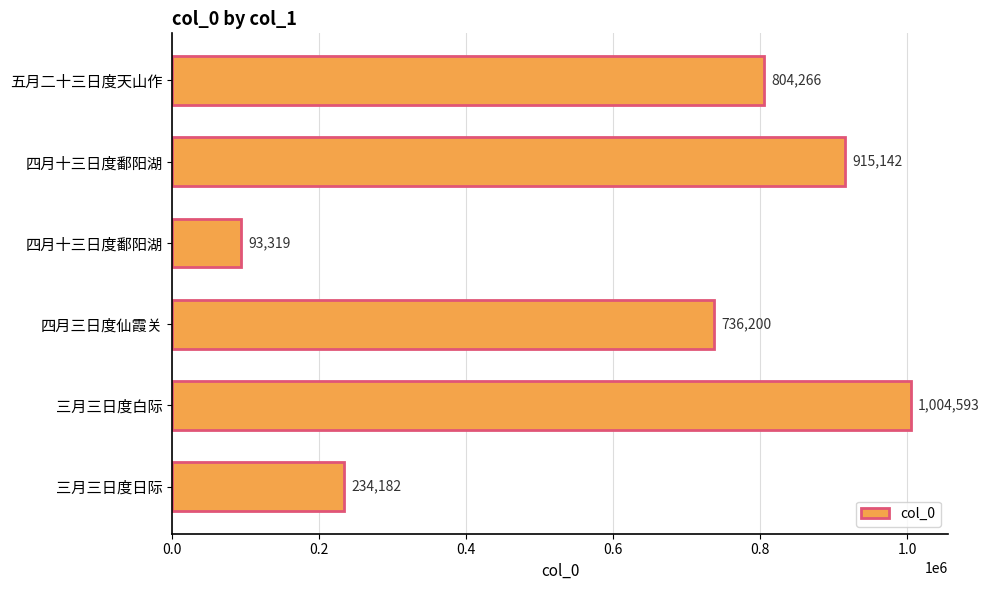

How many data points are less than 804266?

3